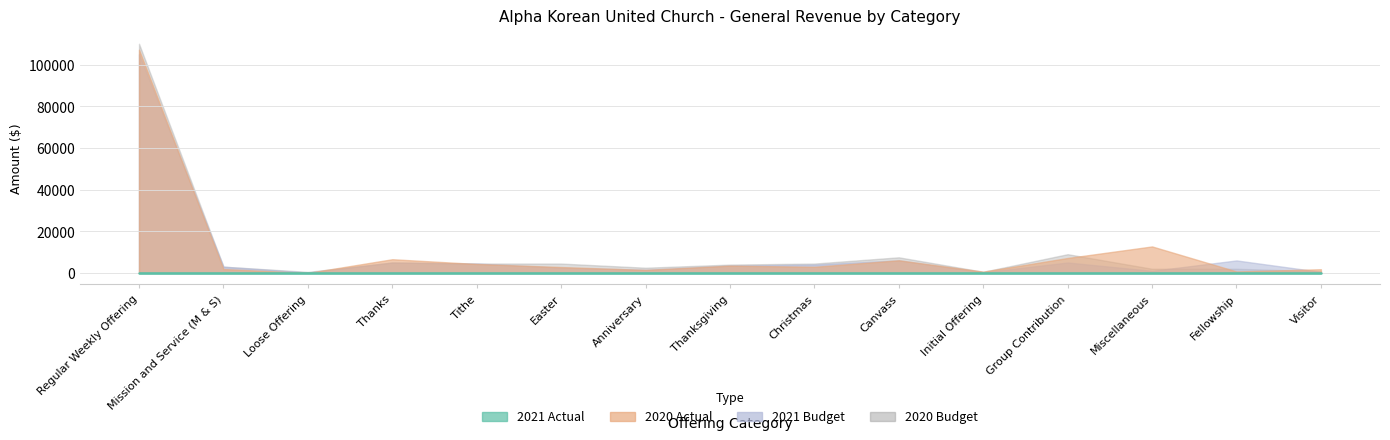

True or false: 2020 Budget has a value of 2000.0 at Miscellaneous.

True